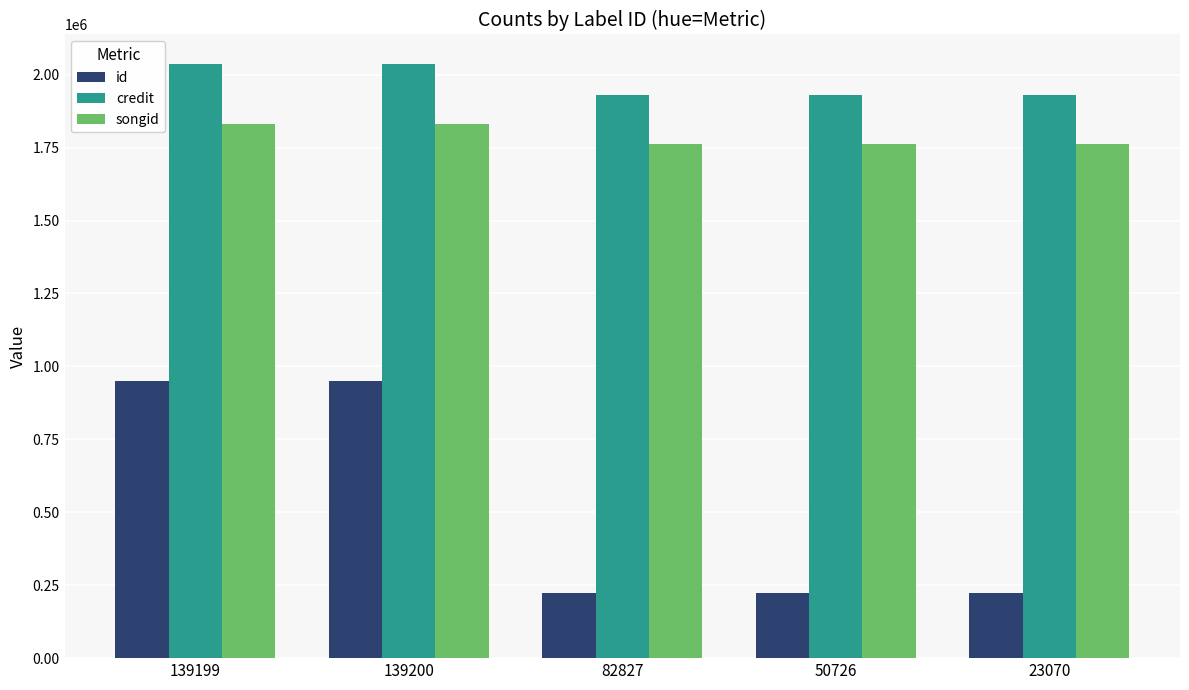

What is the spread (max minus min) of values at 23070?

1707168